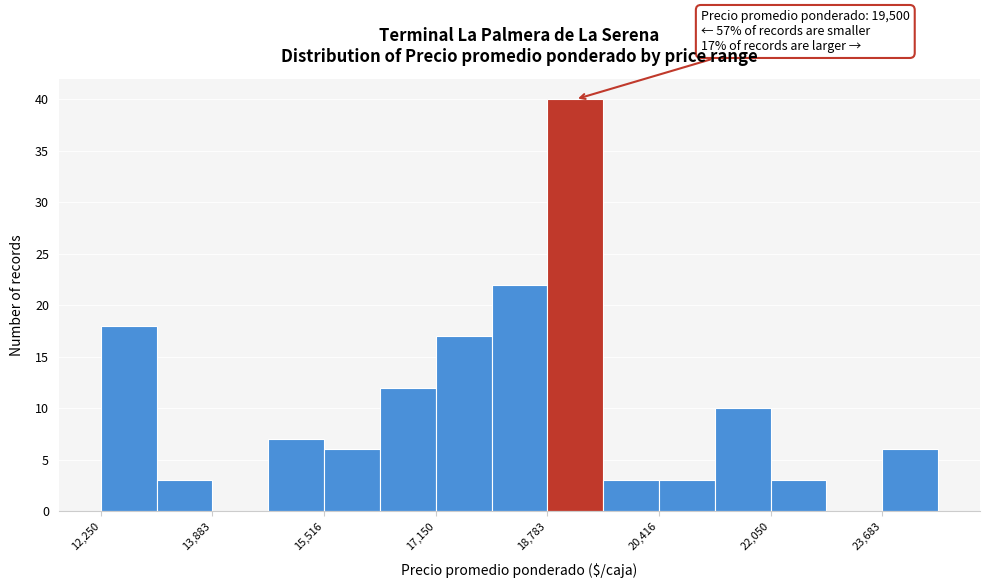

Over which range of the x-axis is the bar tallest?

18800 to 19600